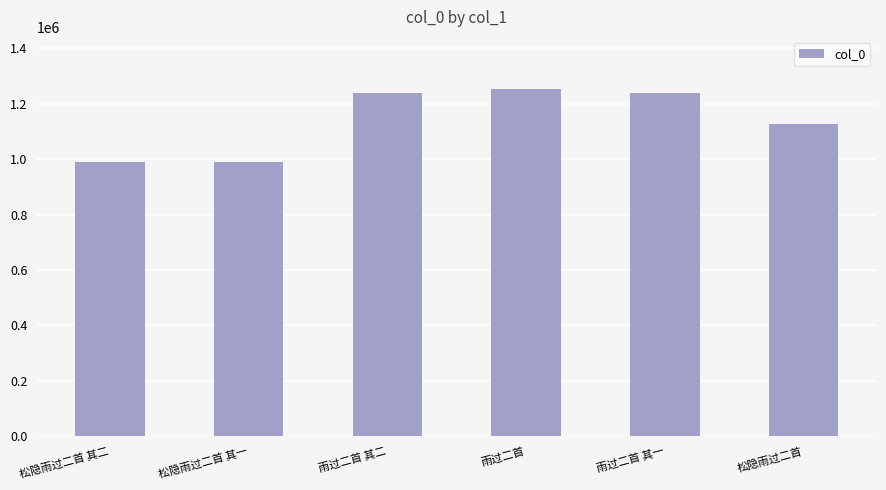

What is the label of the 5th bar from the left?

雨过二首 其一